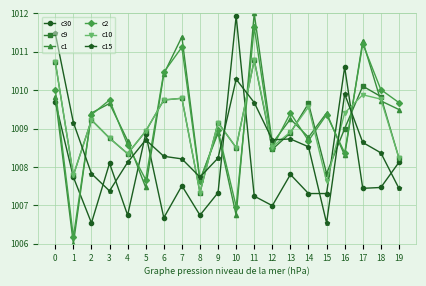

Which series has the widest spread of values?

c1